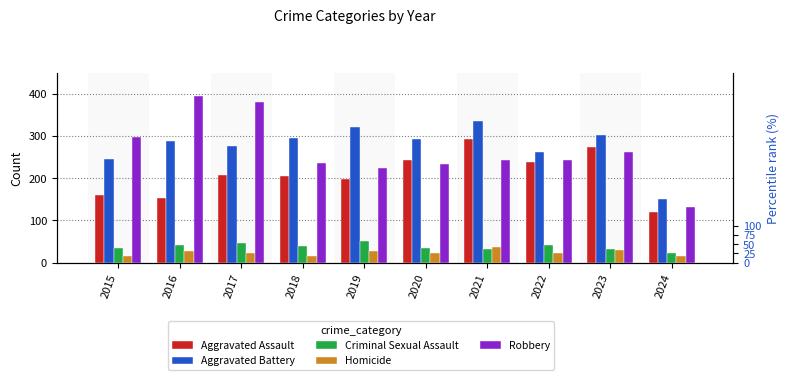

Is it true that Aggravated Battery equals 99 at 2019?

False